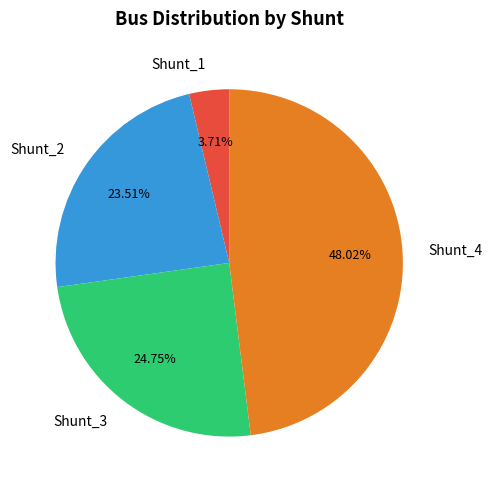

How many segments does this pie chart have?

4